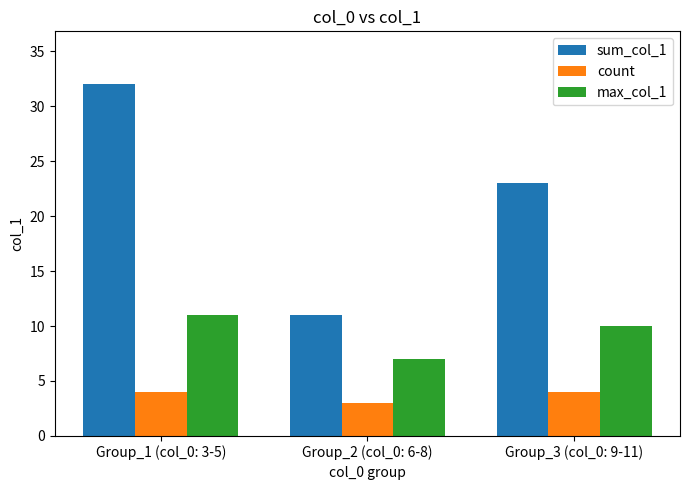

List the series in order of their overall mean, lowest first.

count, max_col_1, sum_col_1